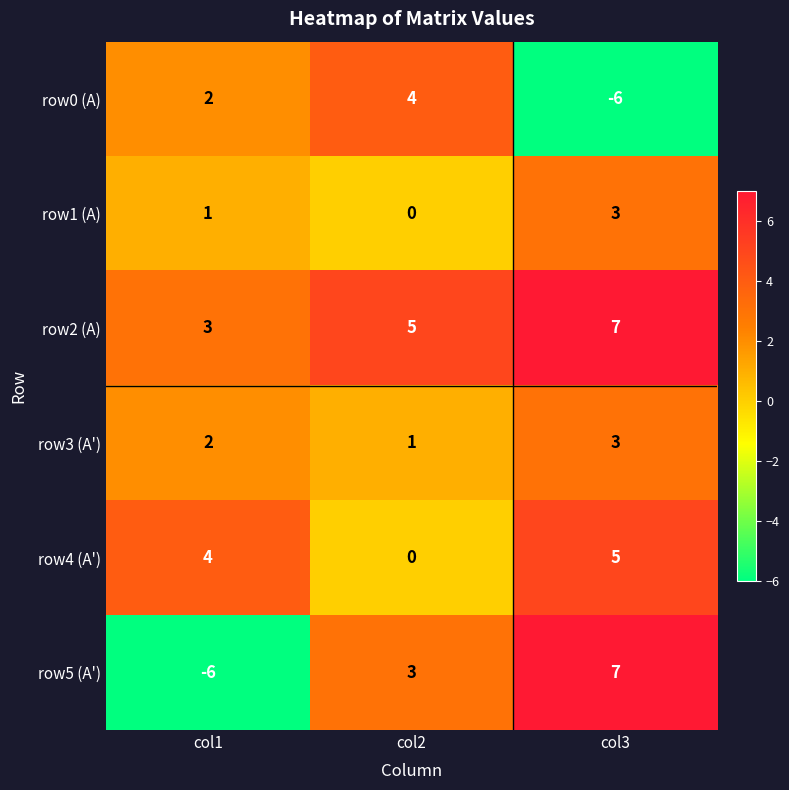

What is the sum of all row1 (A) values?

4